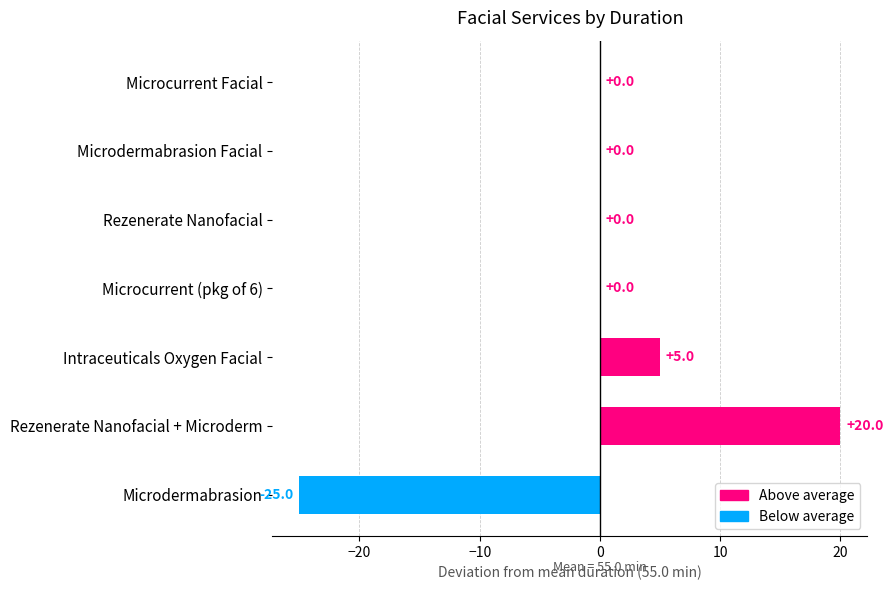

Is it true that the value at Microdermabrasion is -25?

True